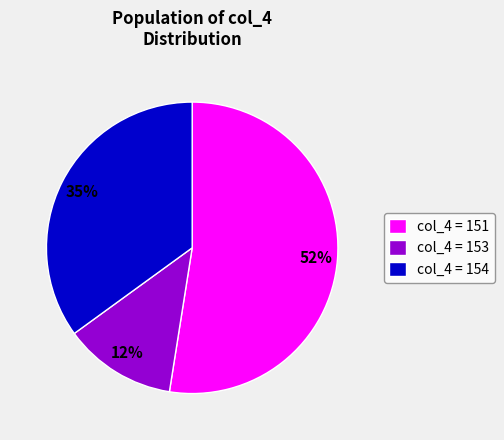

To the nearest percent, what is the average slice percentage?

33%